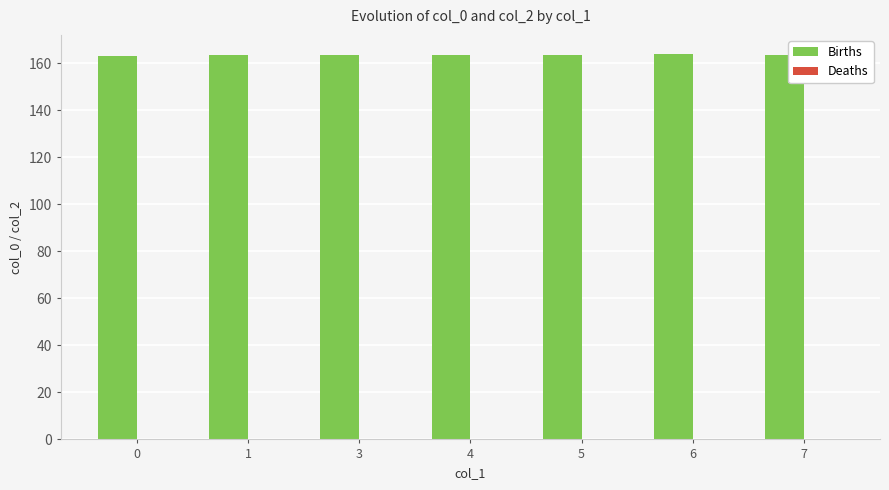

What is the value of the 1st bar from the left?

163.3